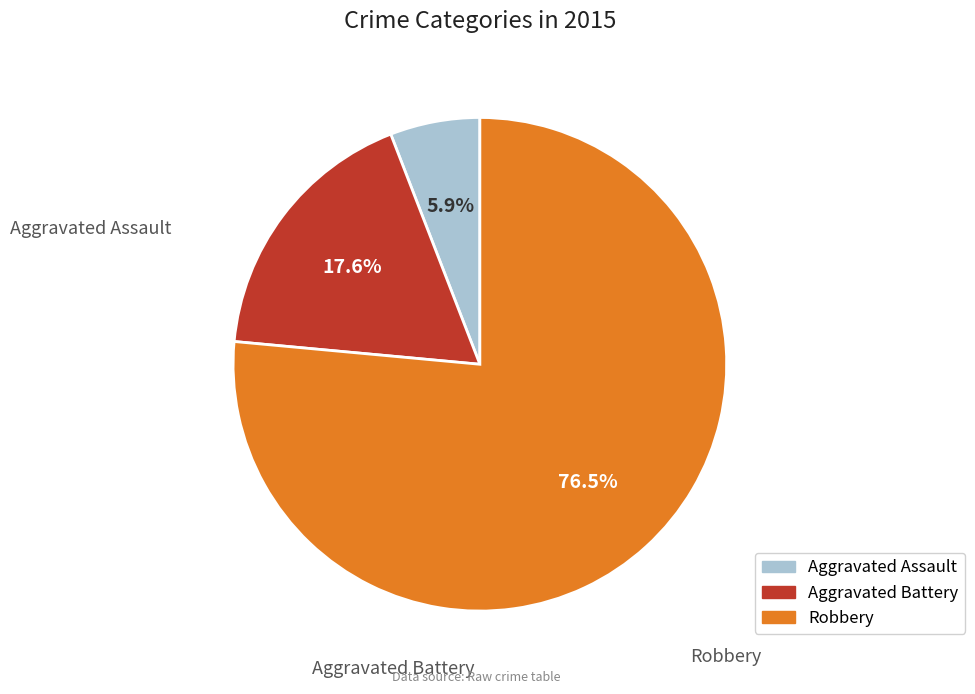

Rank the categories by value from lowest to highest.

Aggravated Assault, Aggravated Battery, Robbery